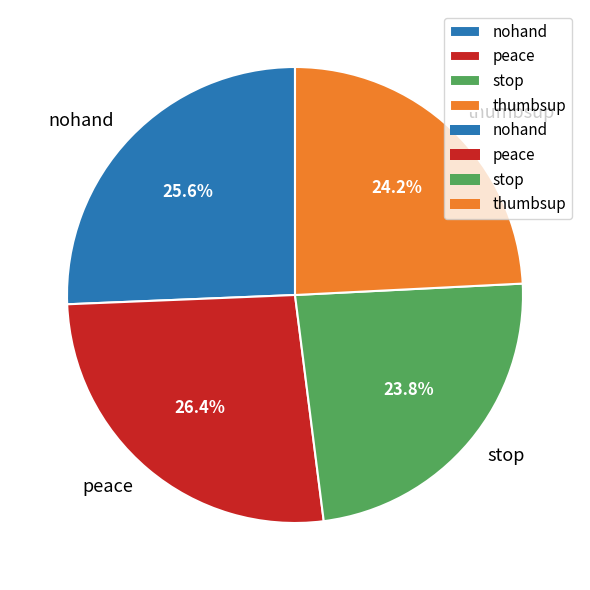

To the nearest percent, what is the average slice percentage?

25%